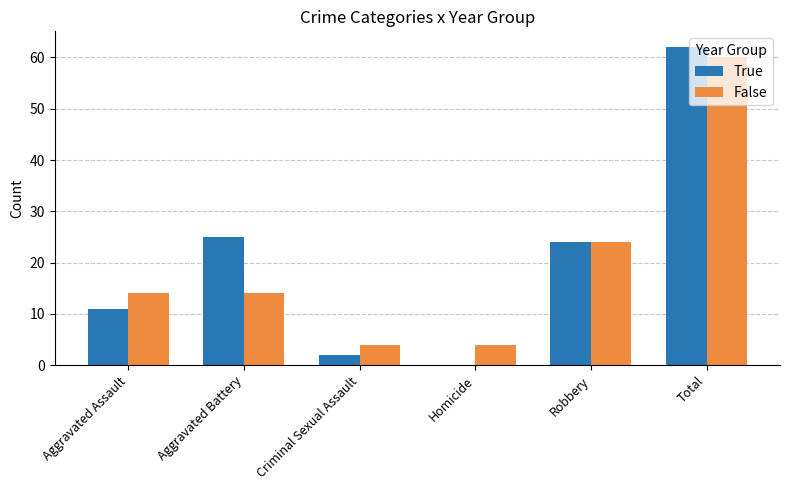

What is the sum of the False values at Aggravated Assault and Aggravated Battery?

28